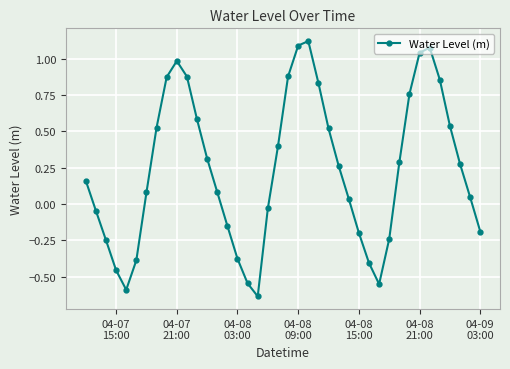

True or false: the data has more than 2 interior local peaks.

True